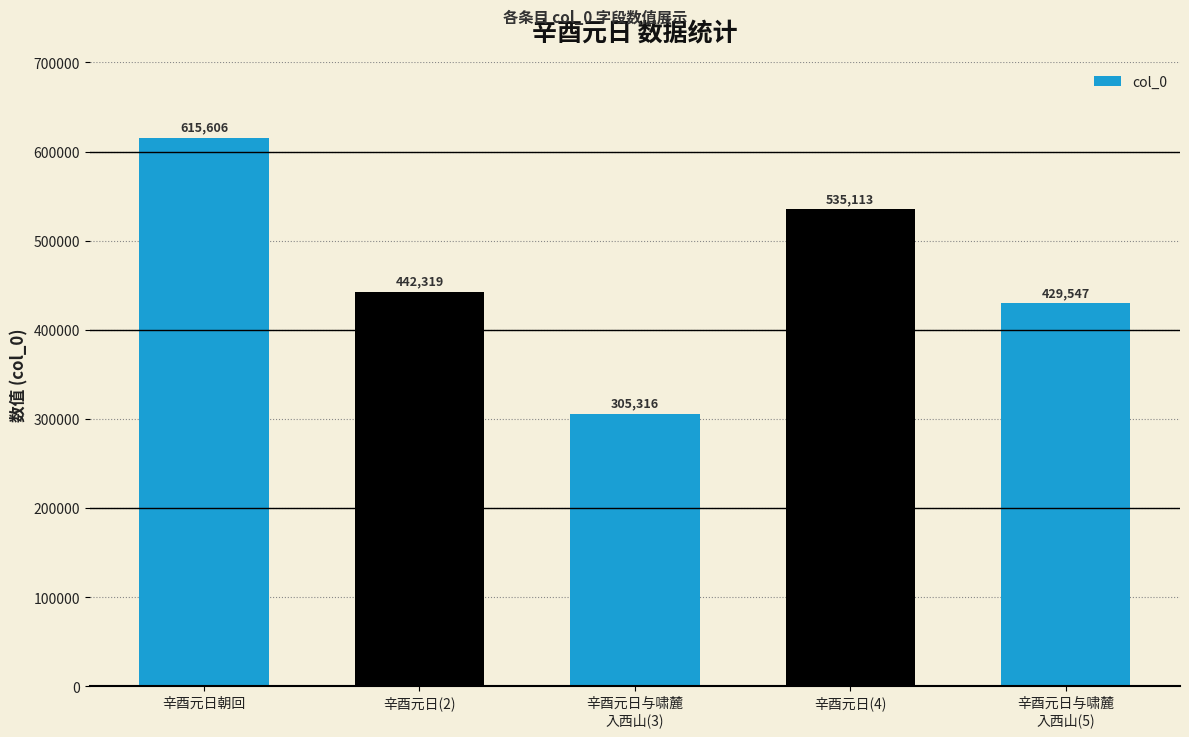

What is the greatest value displayed?

615606